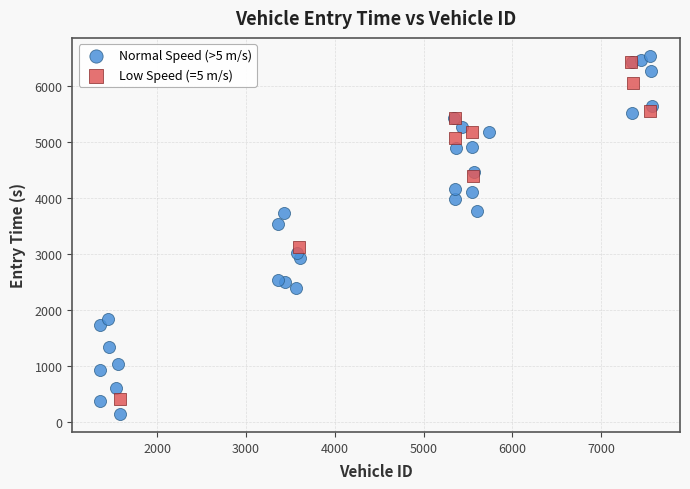

Which series has the largest Y range (max minus min)?

Normal Speed (>5 m/s)